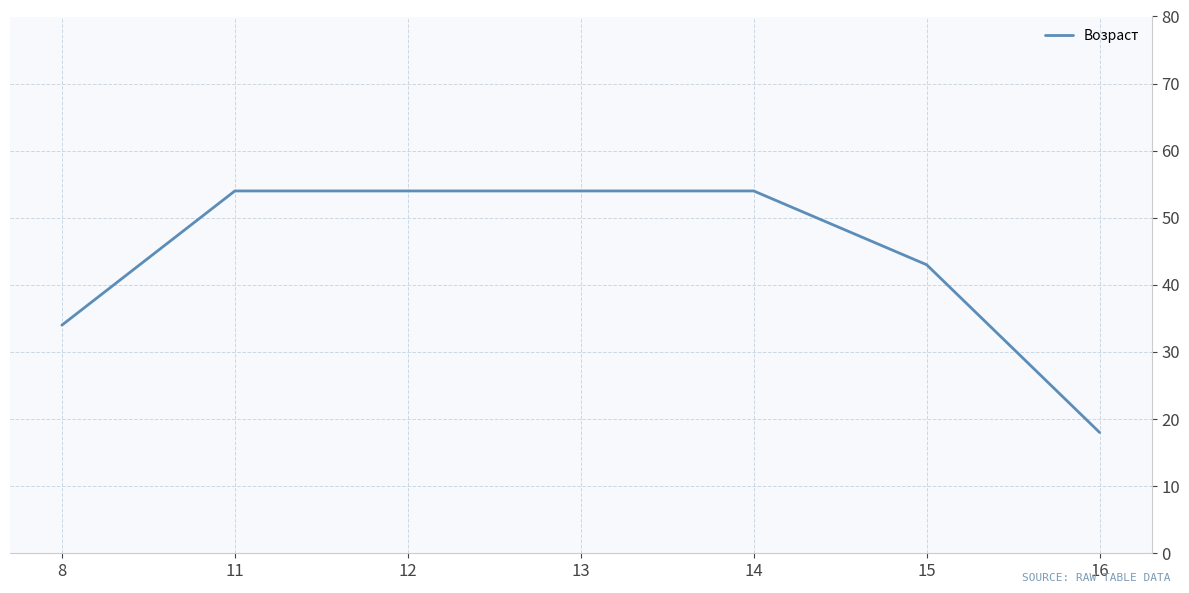

Which has a higher value, 13 or 15?

13